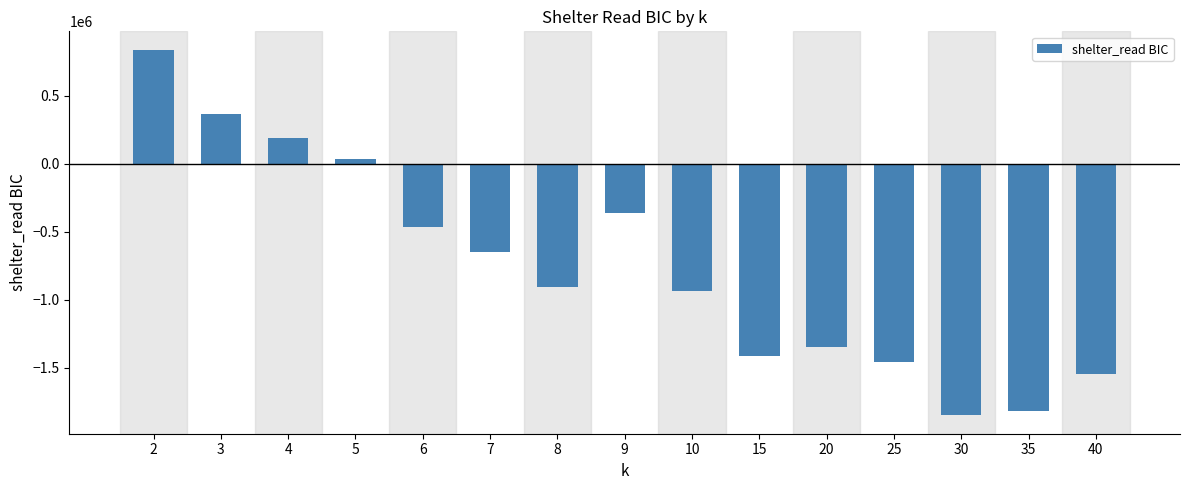

What is the sum of all values?

-11320209.1